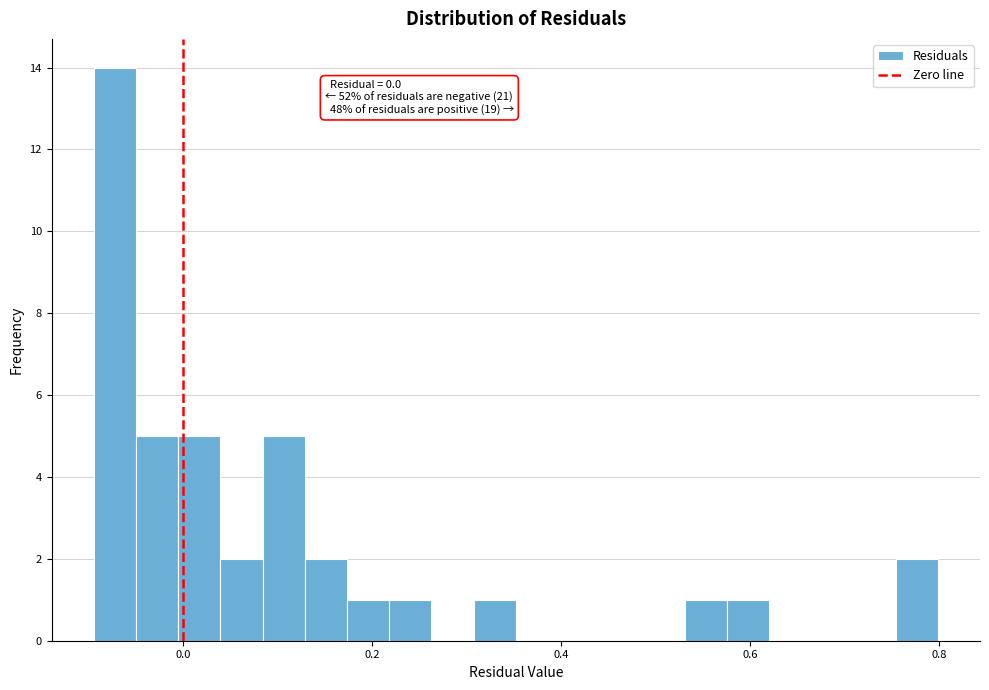

Around what value on the x-axis is the tallest bar? Give the approximate position of its centre, as read against the axis.

-0.08